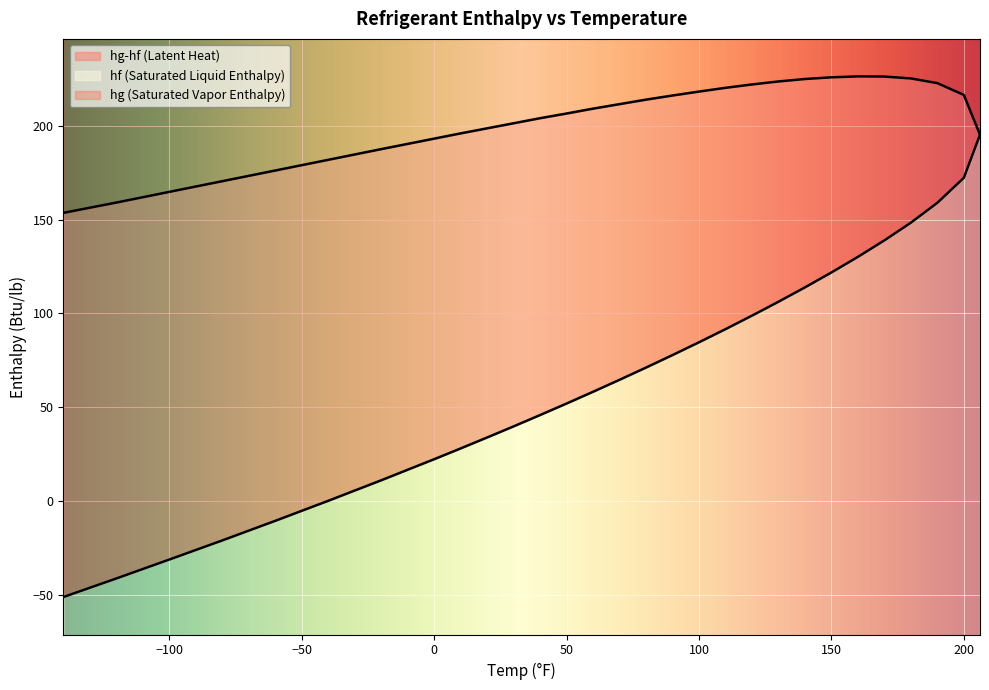

True or false: hg(Btu/lb) and hf(Btu/lb) cross at least once.

False